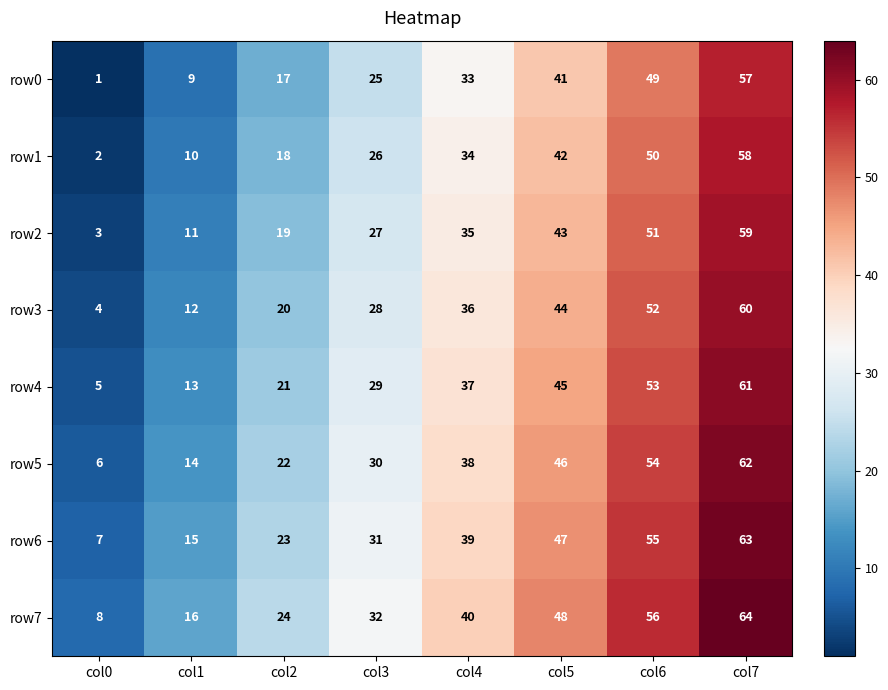

Where is row7 nearest to the value 36?

col3